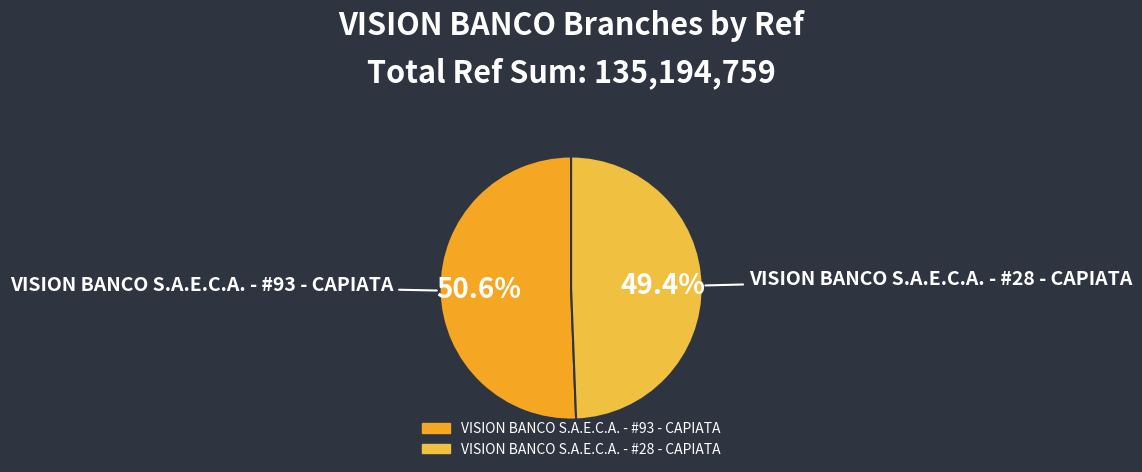

Approximately how many times larger is the value at VISION BANCO S.A.E.C.A. - #93 - CAPIATA compared to VISION BANCO S.A.E.C.A. - #28 - CAPIATA?

1.0